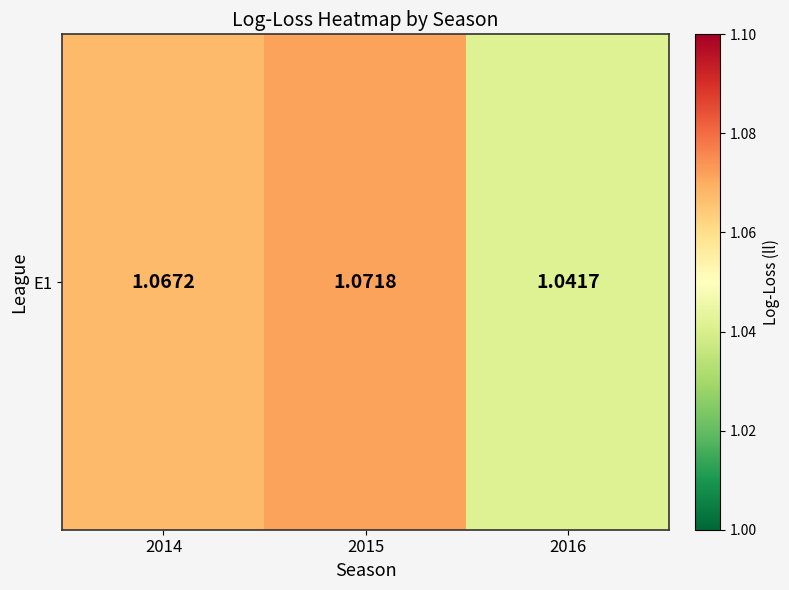

How many values are between 1 and 2?

3